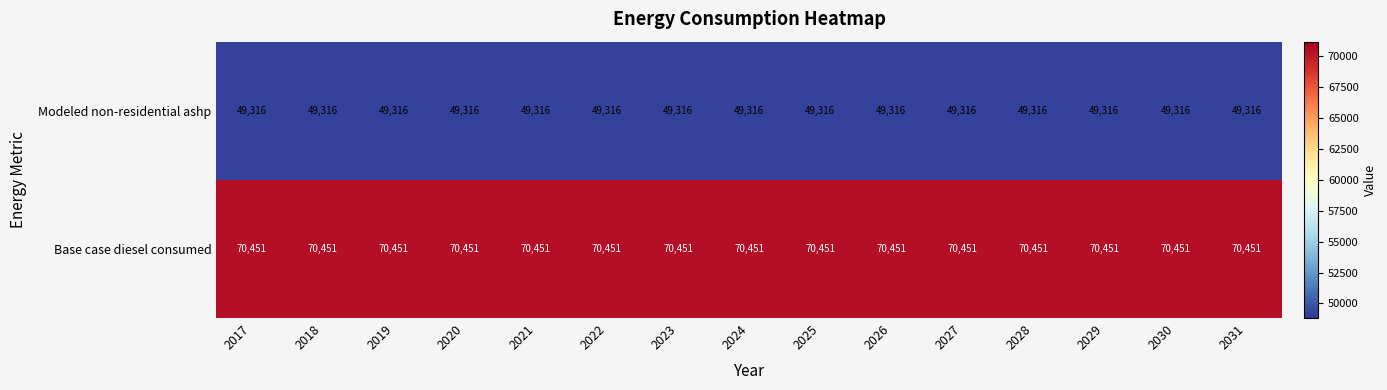

What is the difference between the highest and lowest values at 2031?

21135